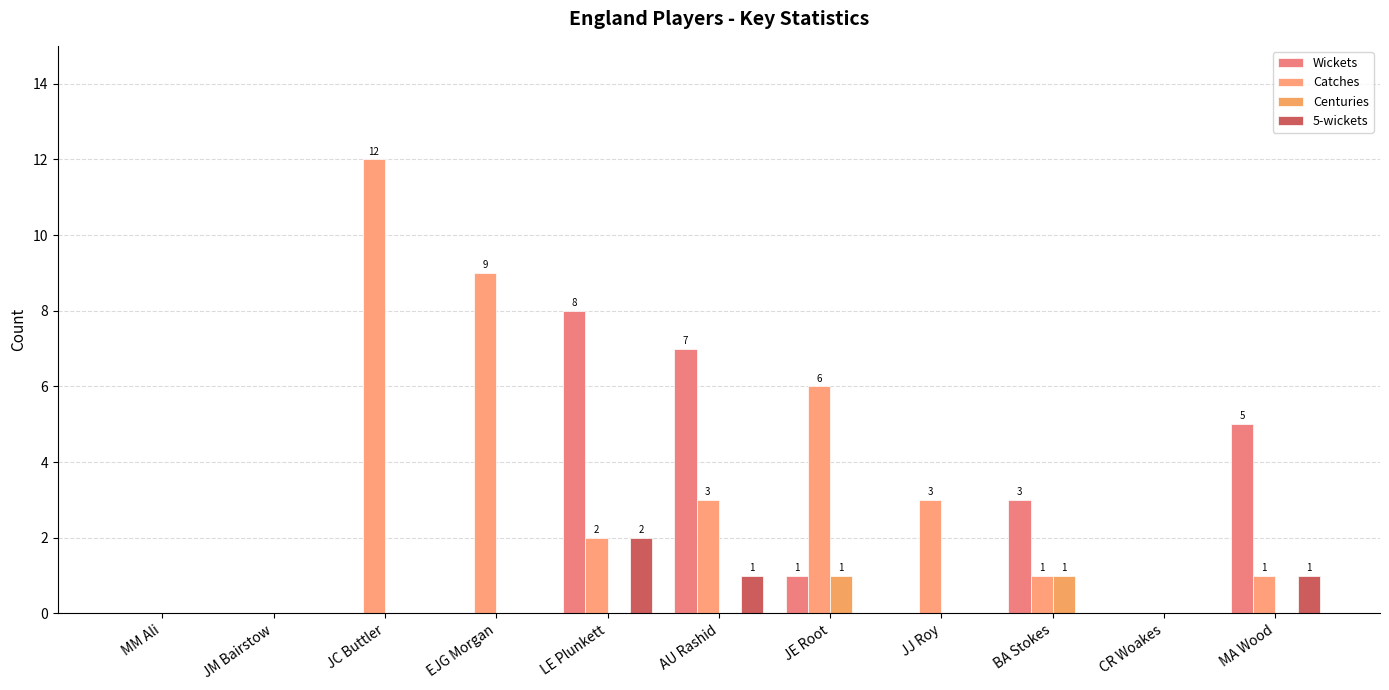

How many data points does each series have?

11